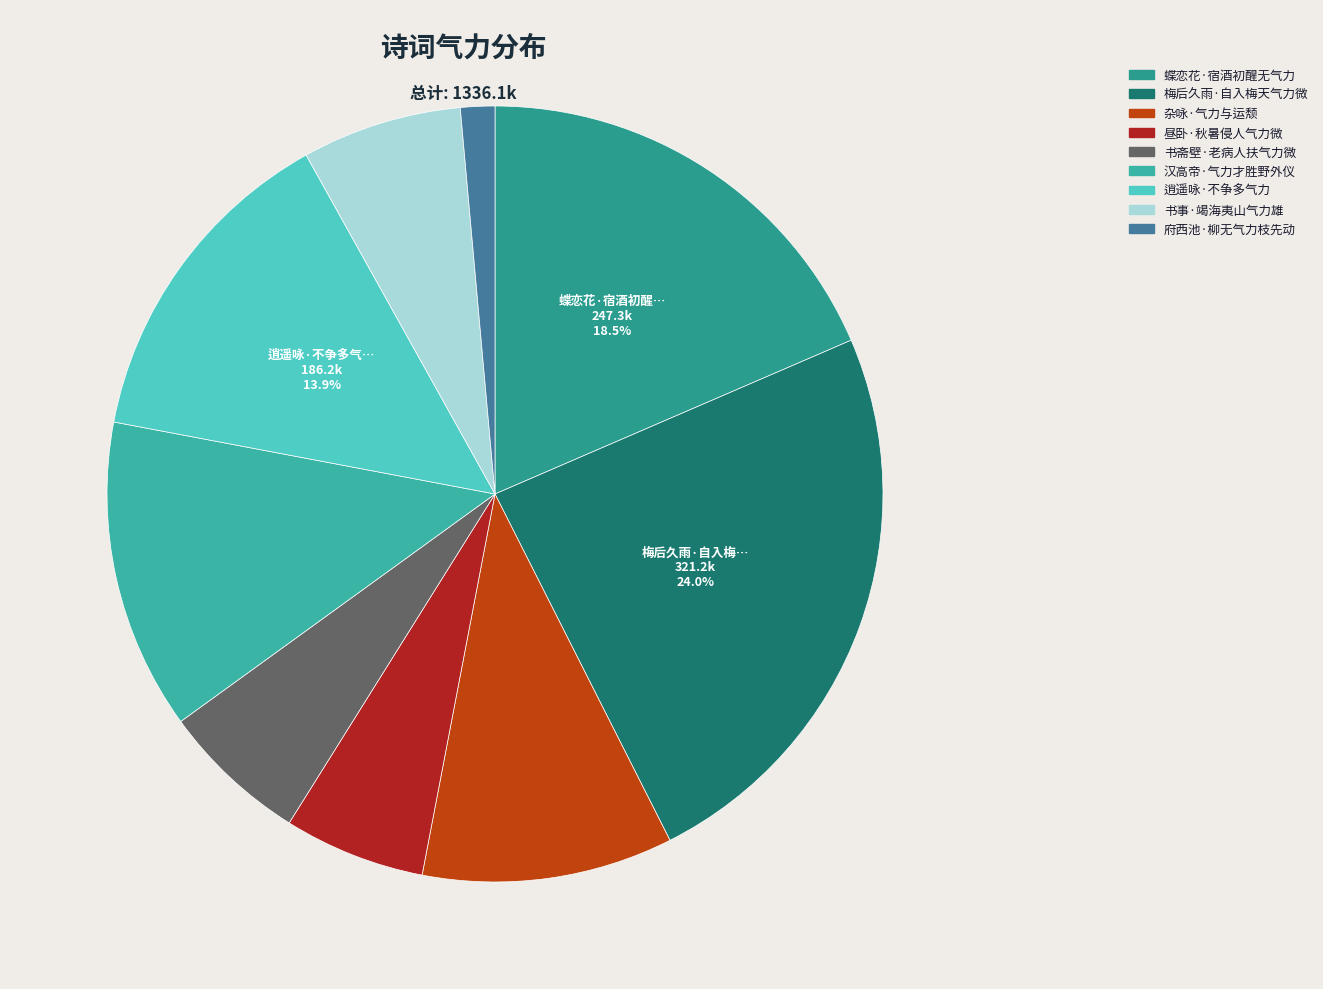

How much of the chart is everything except 书事·竭海夷山气力雄?

93.3%